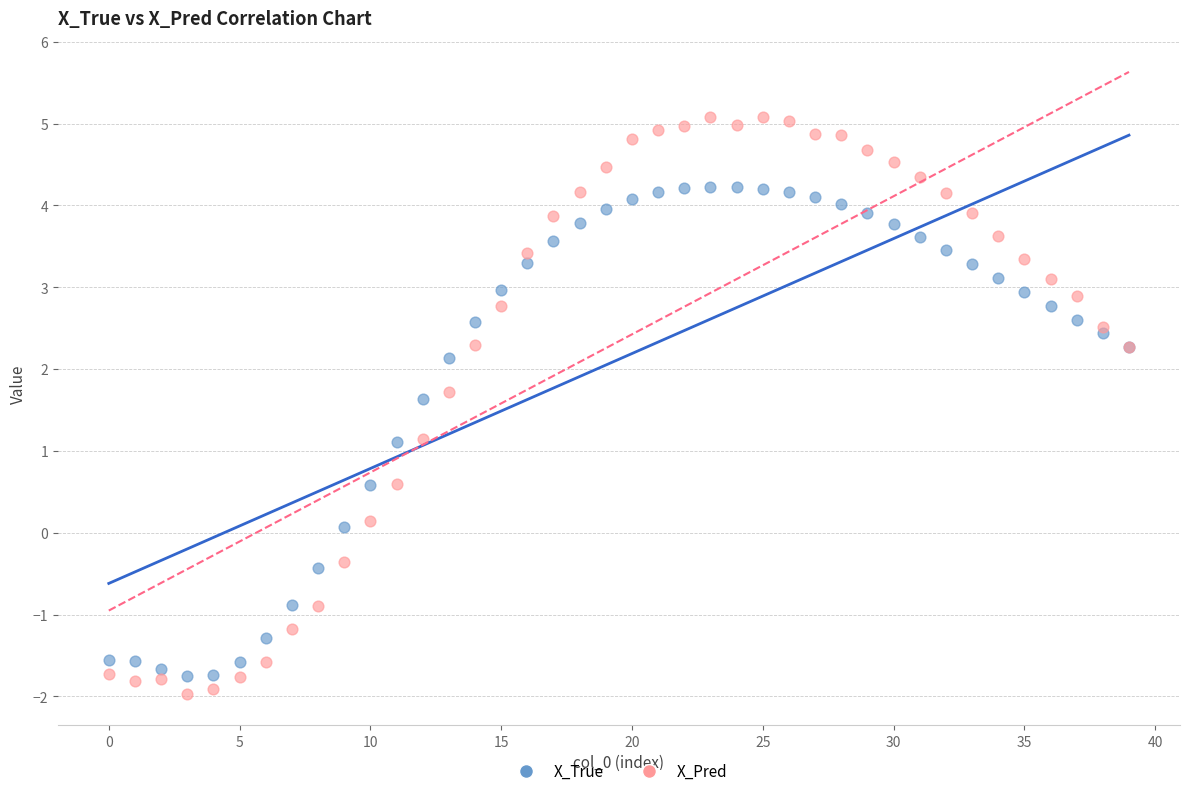

Which series reaches the maximum Y coordinate?

X_Pred